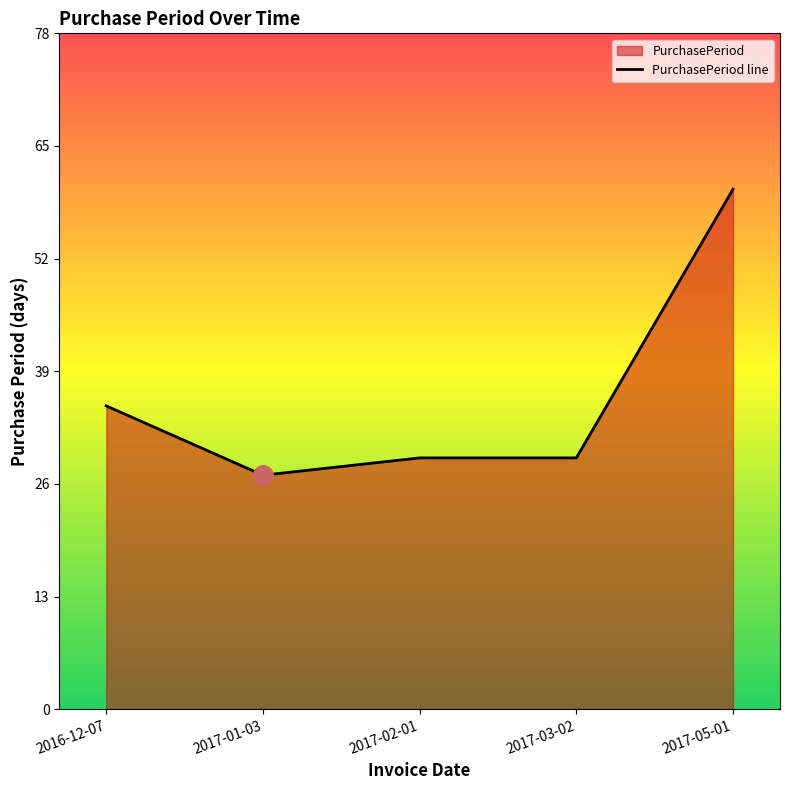

Which category has the lowest value across all series?

2017-01-03